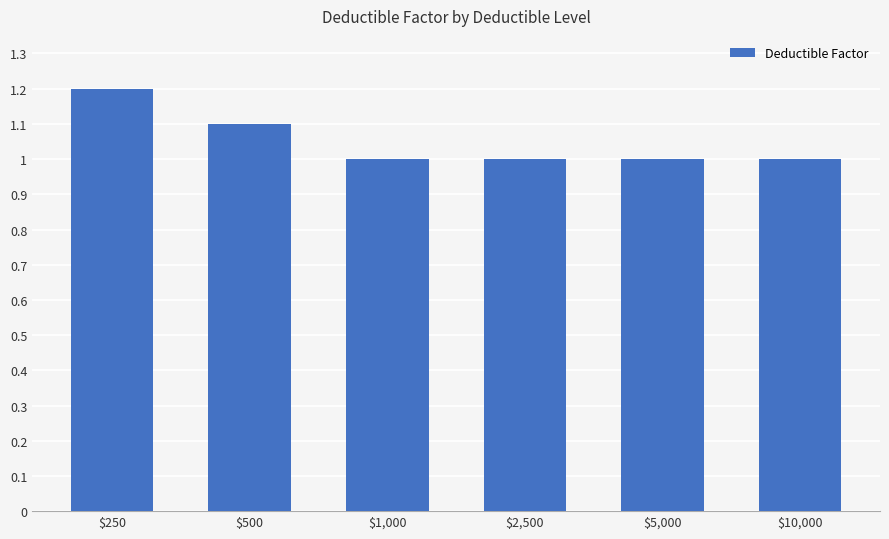

What is the change in value from $500 to $10,000?

-0.1